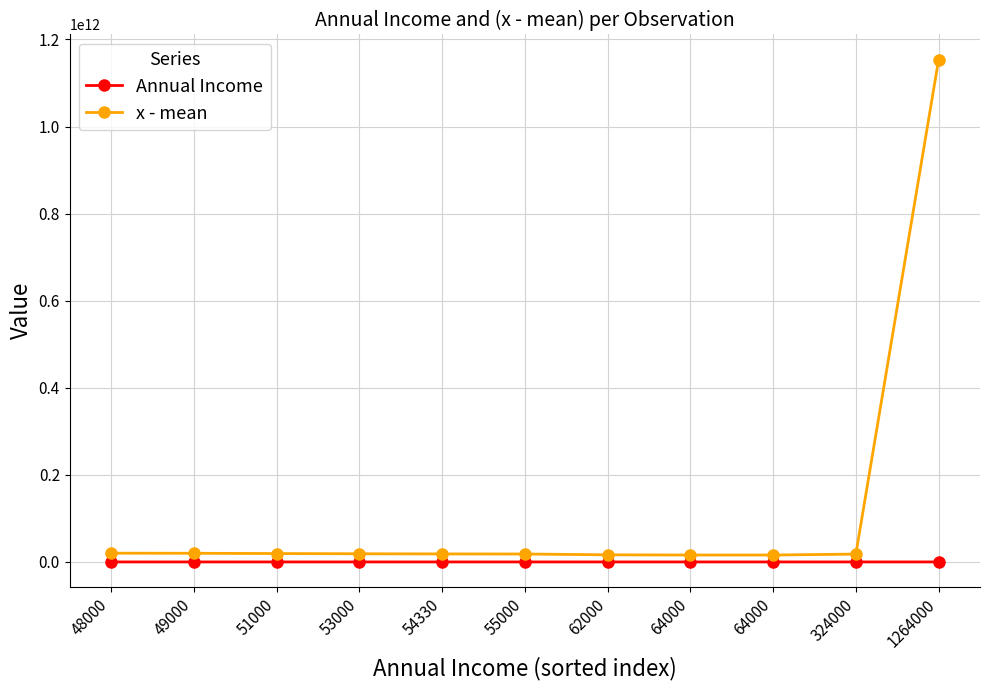

How many data points in x - mean are less than 18365177603?

5